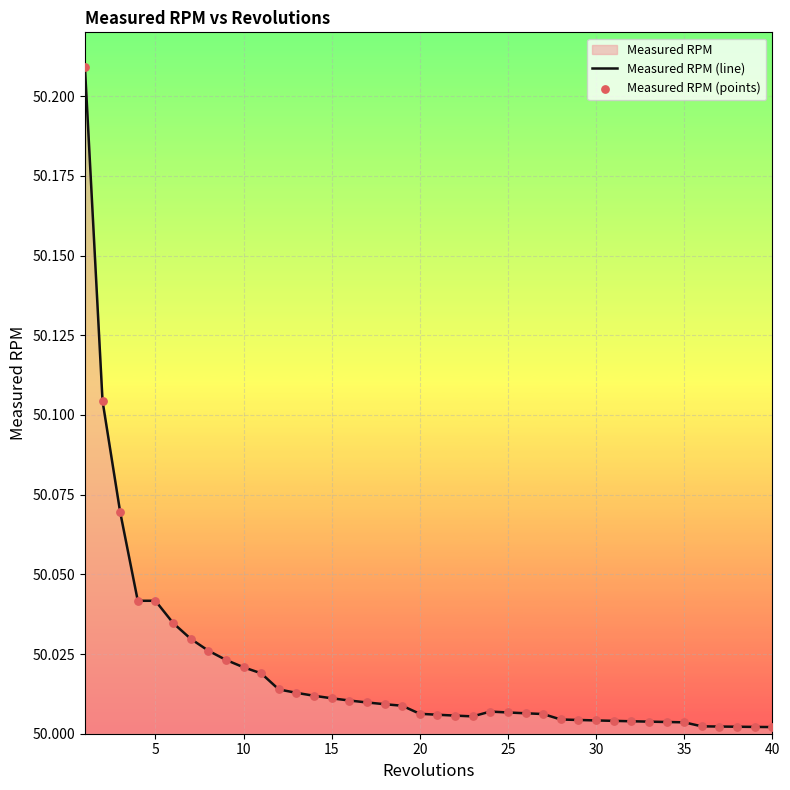

At how many categories does at least one series exceed 50?

40